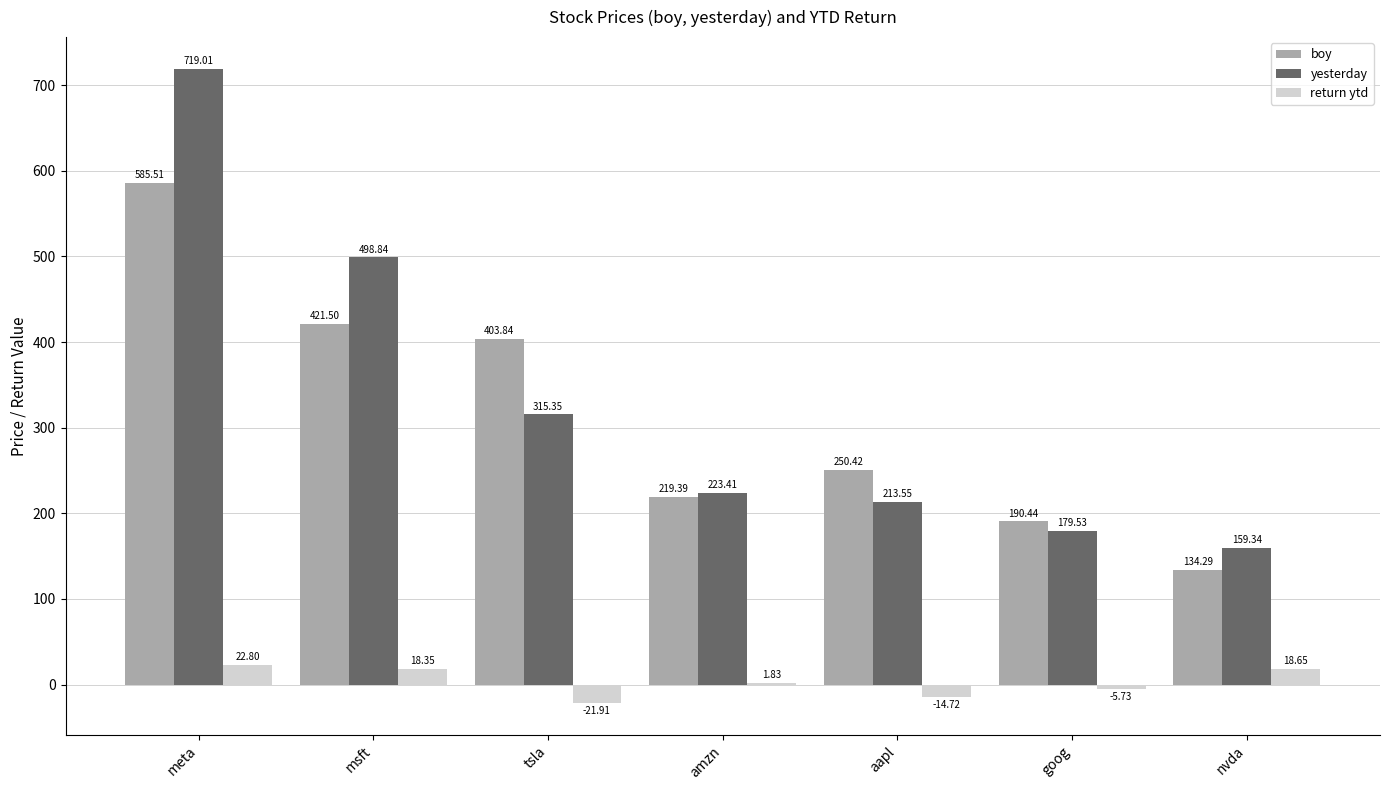

Is the value of return ytd at nvda greater than the value of yesterday at nvda?

No